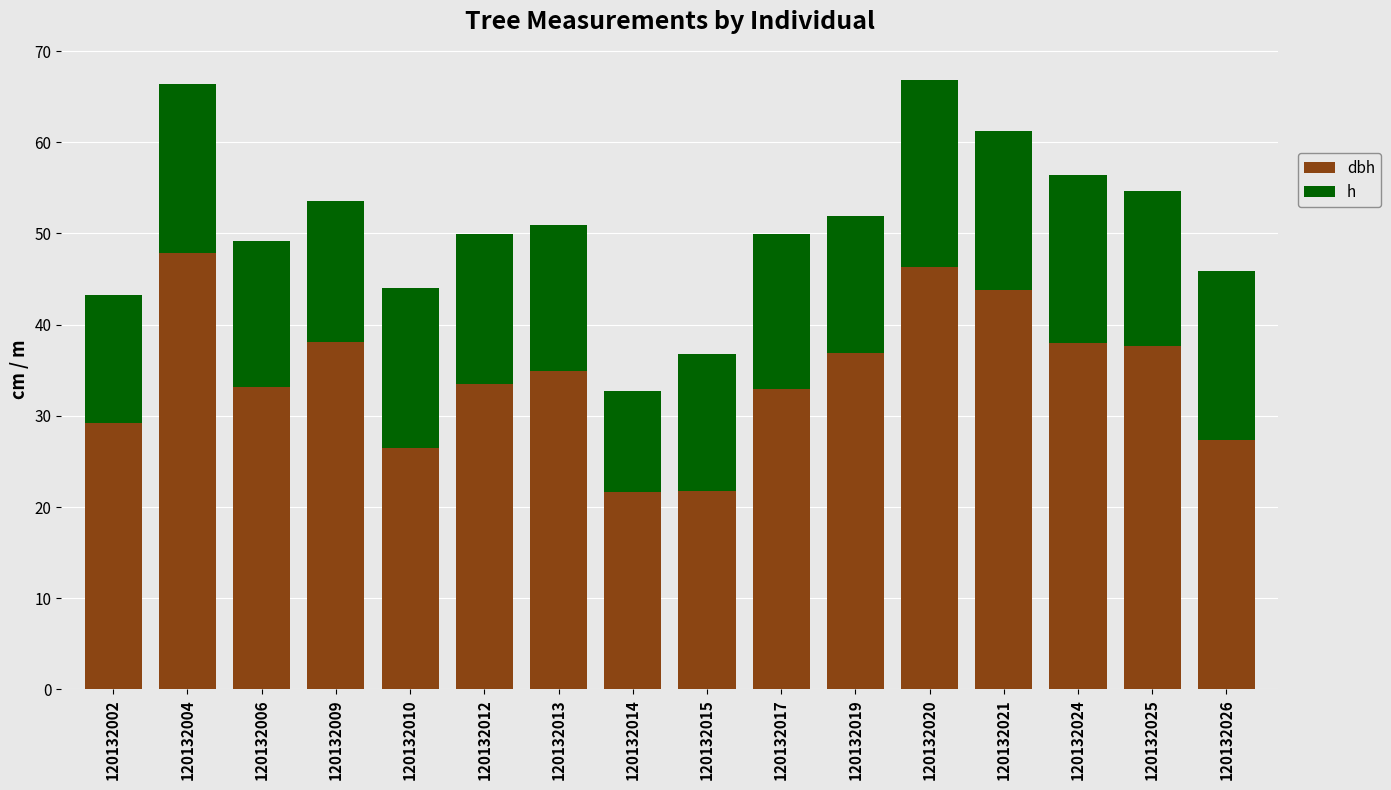

What is the total value across all series at 120132020?

66.8